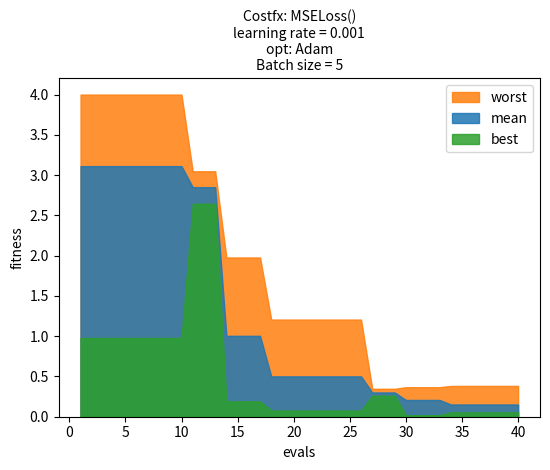

What are all the series names shown in the legend?

worst, mean, best